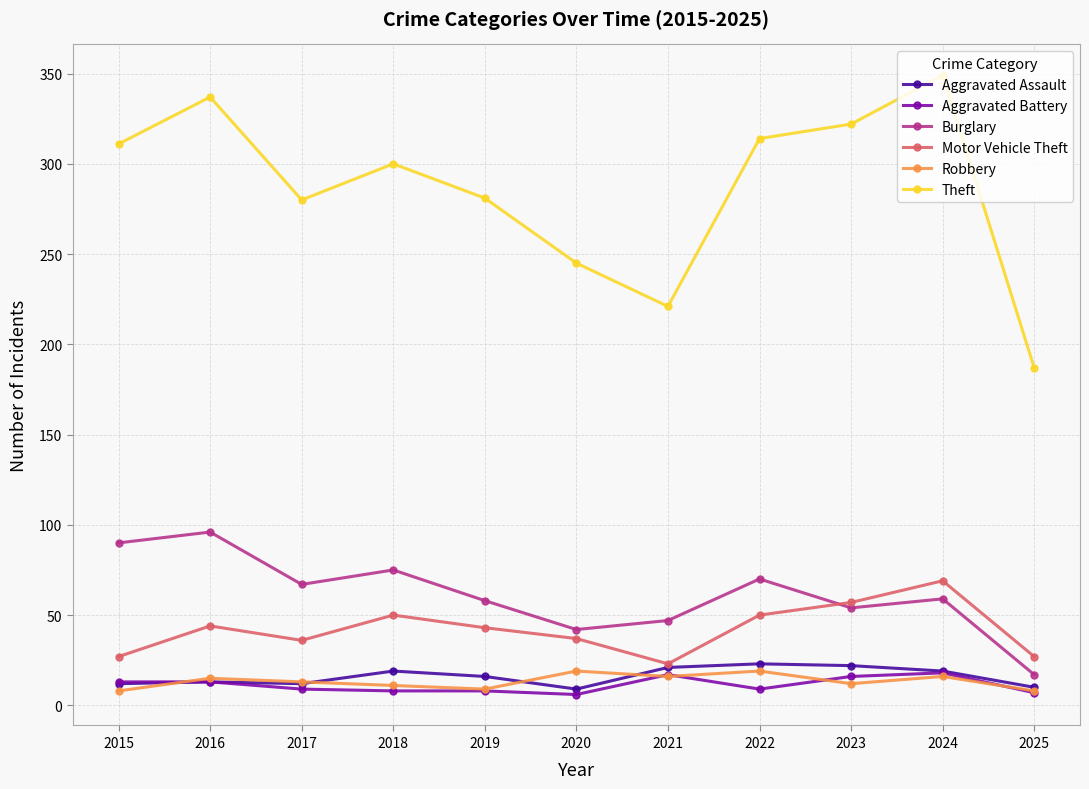

How many series are shown in this chart?

6